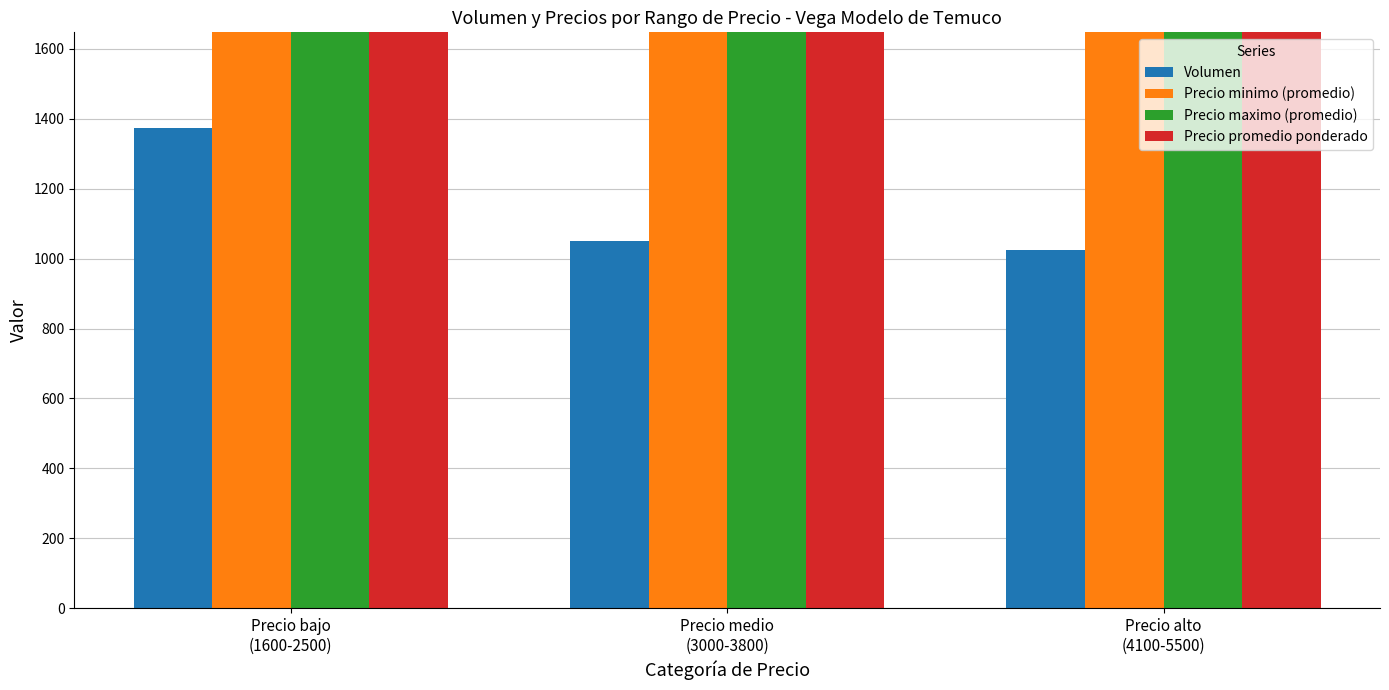

Which has a higher value, Precio bajo
(1600-2500) or Precio alto
(4100-5500)?

Precio bajo
(1600-2500)